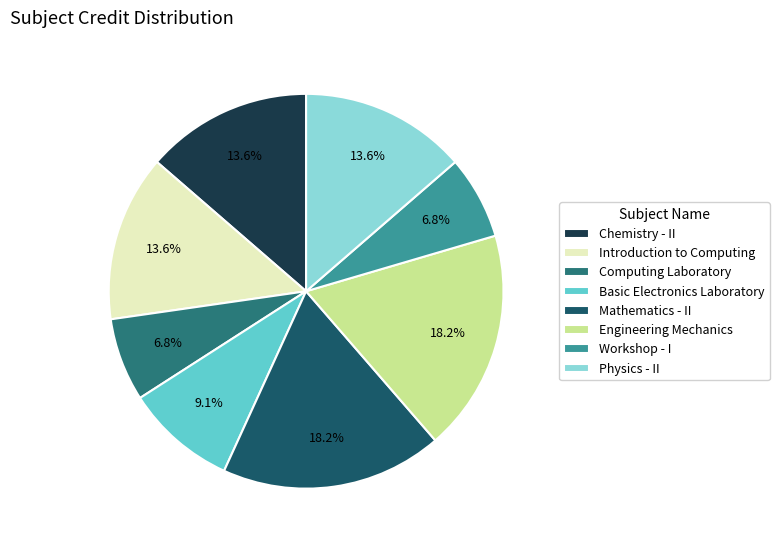

To the nearest percent, what is the difference between the Engineering Mechanics and Physics - II slice percentages?

5%